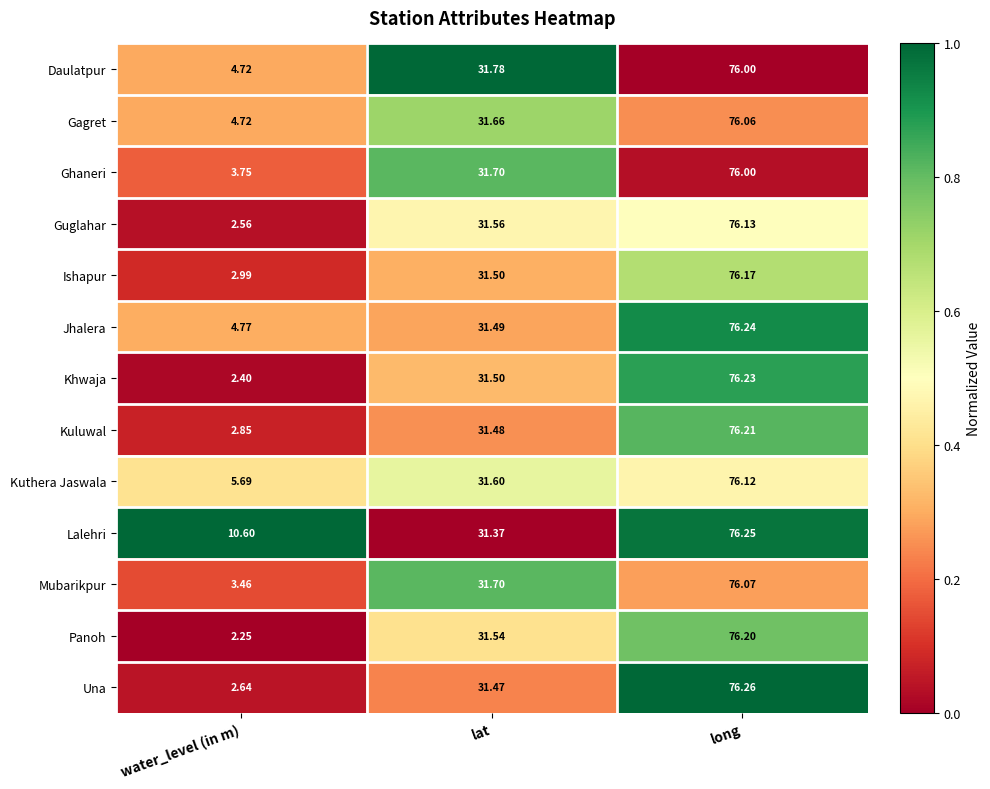

List the labels in order of Kuluwal value, smallest first.

water_level (in m), lat, long